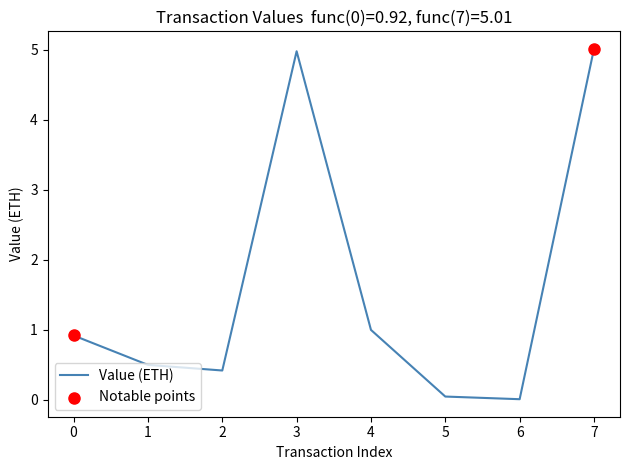

Between 7 and 2, which is larger?

7